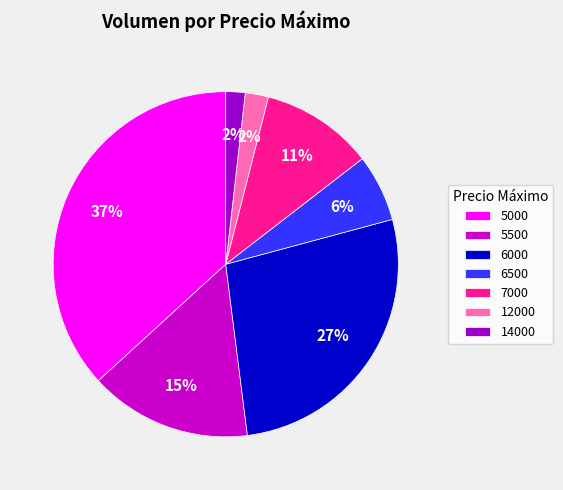

Is the sum of 7000 and 12000 greater than half?

No